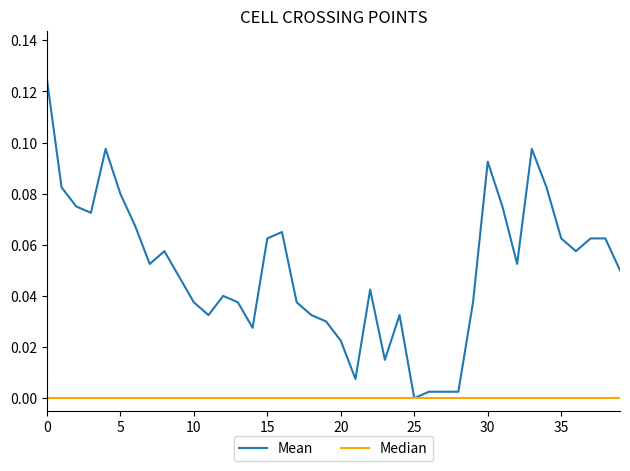

List the series in order of their peak value, highest first.

Mean, Median